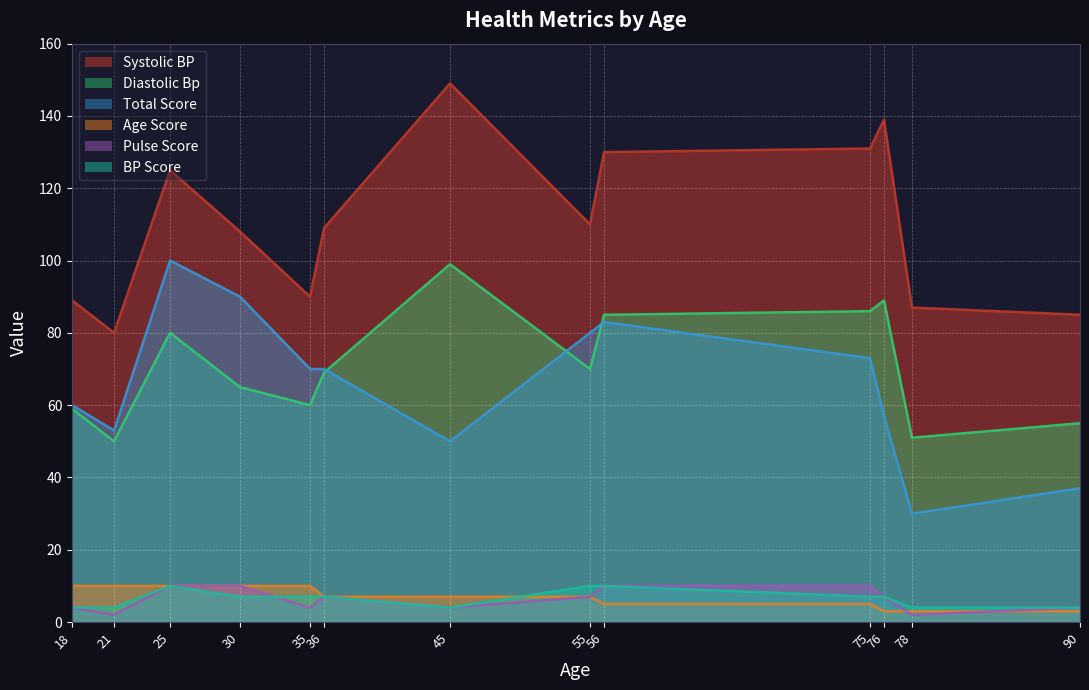

Which series has the largest total across all categories?

Systolic BP